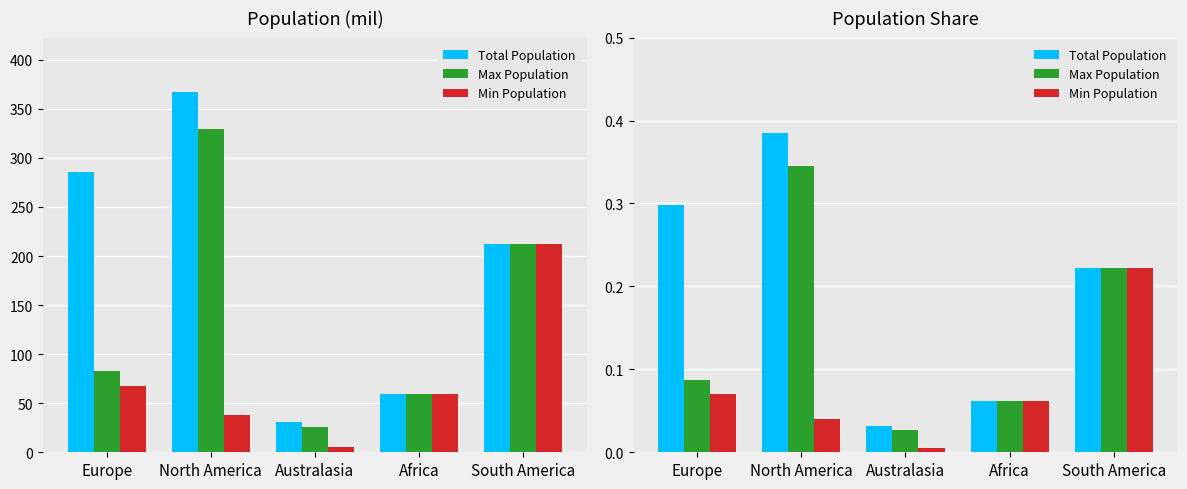

The Max Population series shows 0.1 at Africa. True or false?

False